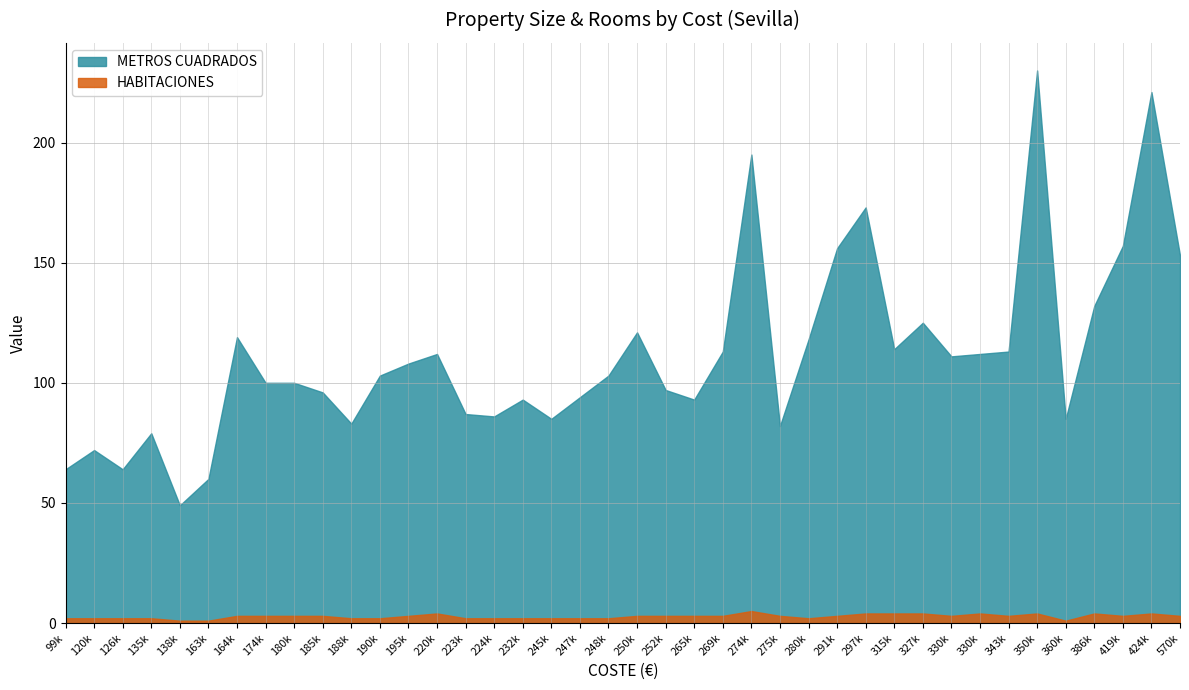

List the labels in order of HABITACIONES value, largest first.

274600, 327000, 424634, 297500, 386000, 315000, 350000, 330000, 220000, 330000, 419000, 275000, 570000, 174500, 252800, 180000, 291000, 250000, 185000, 269000, 265000, 195017, 164208, 343000, 280022, 190000, 135000, 188000, 126000, 248500, 245000, 247500, 224000, 232000, 223500, 120000, 99900, 360000, 138000, 163500